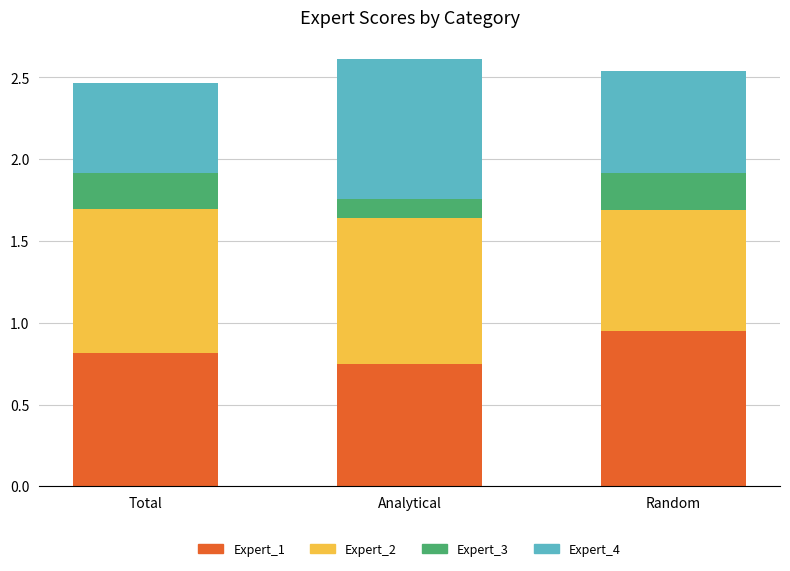

True or false: Expert_1 has a value of 1.0 at Analytical.

False